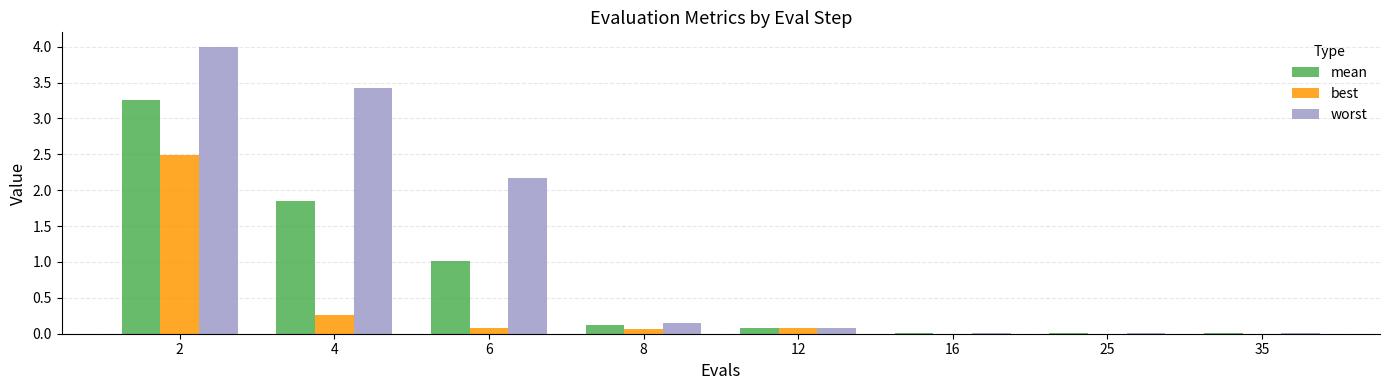

What are all the series names shown in the legend?

mean, best, worst